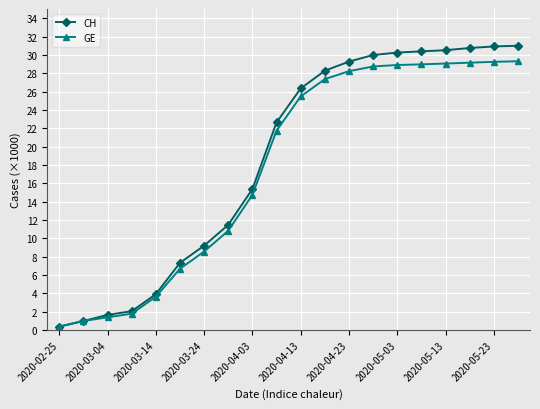

Which series has the widest spread of values?

CH